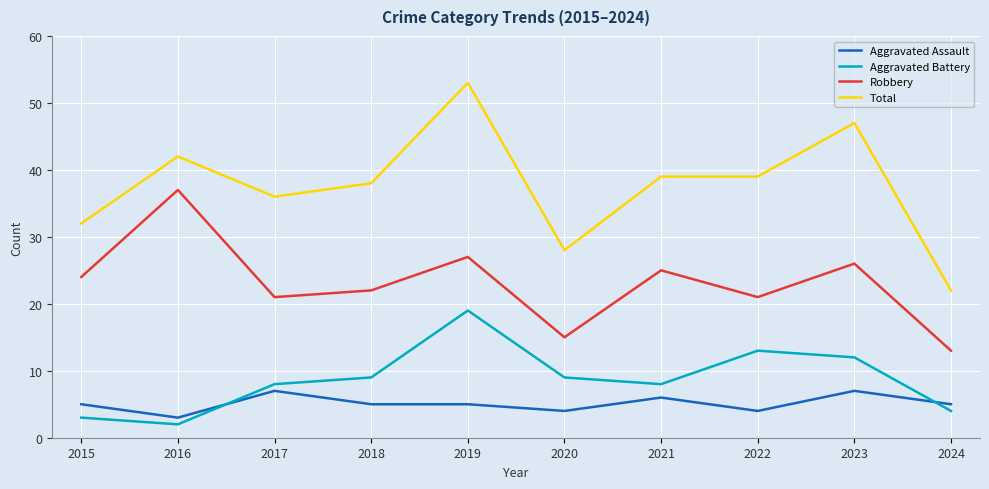

The Robbery series shows 41 at 2015. True or false?

False